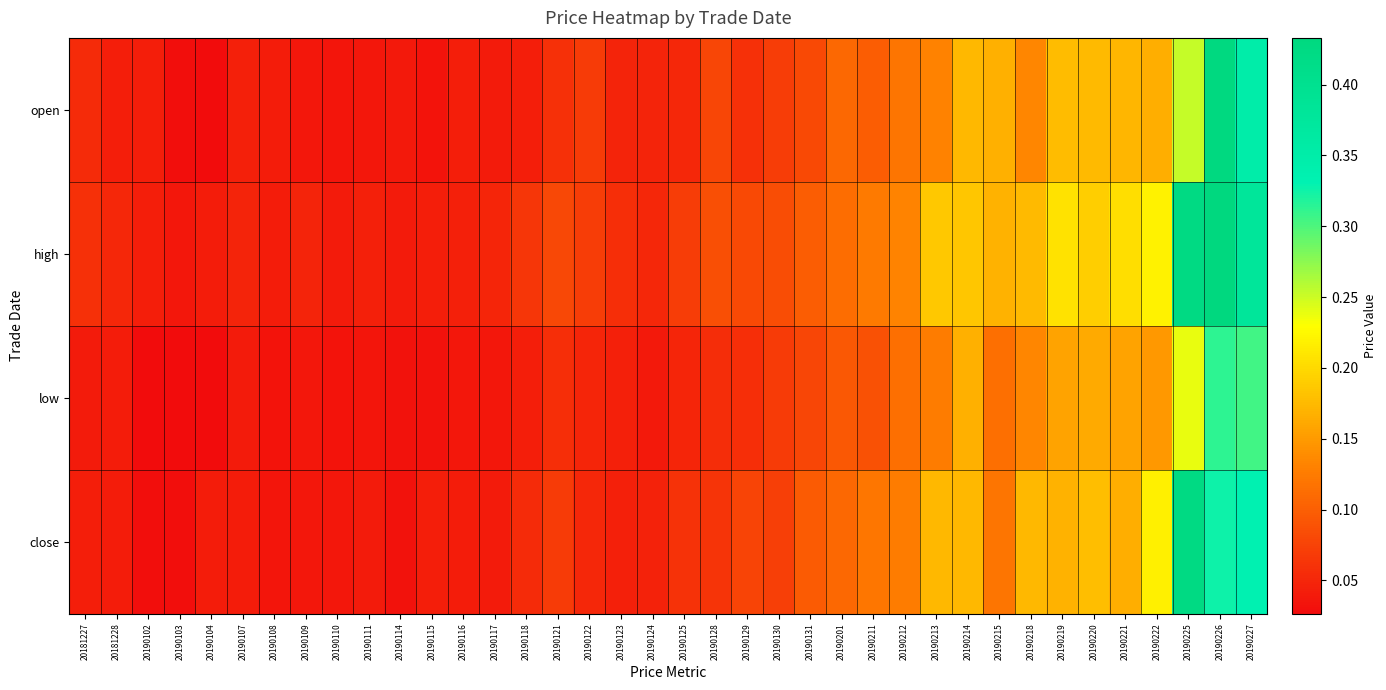

Rank the series by their maximum value, from highest to lowest.

high, open, close, low